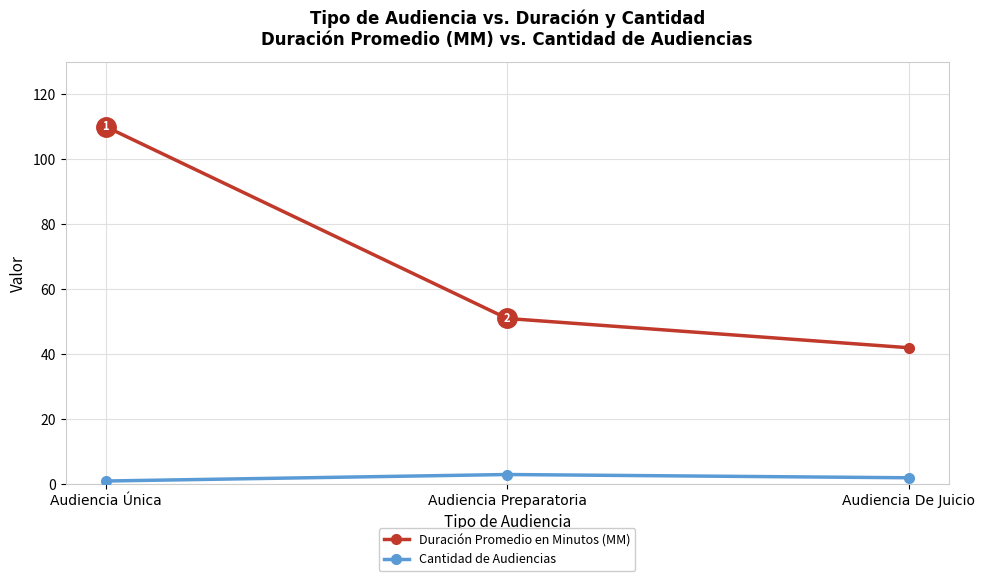

Which series changed the most between Audiencia Única and Audiencia De Juicio?

Duración Promedio en Minutos (MM)